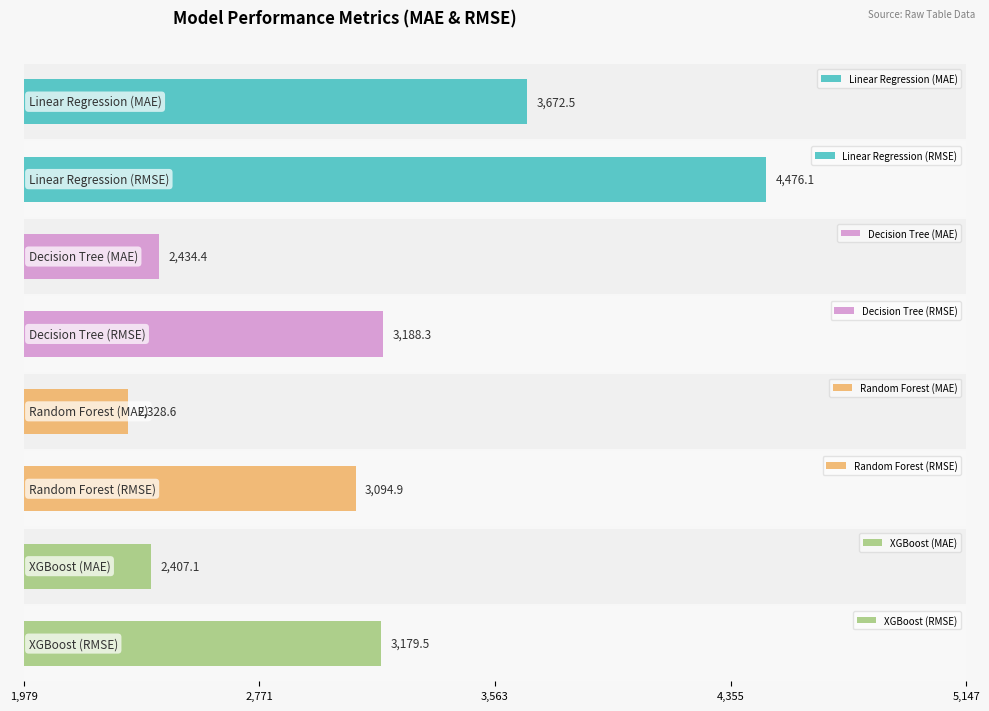

Which series has the largest total across all categories?

RMSE